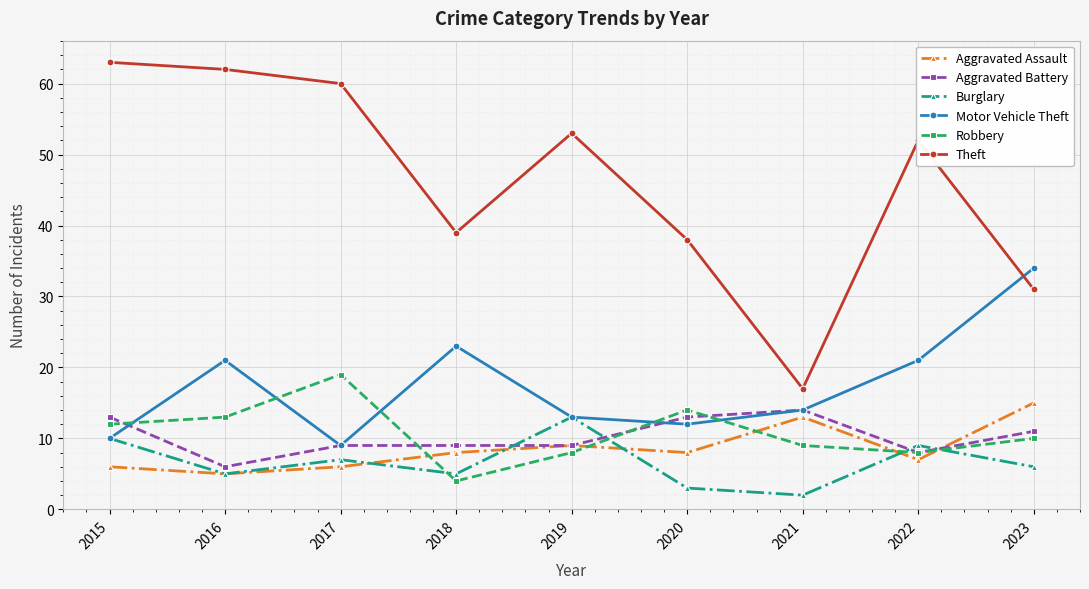

What is the minimum value shown in the chart?

2